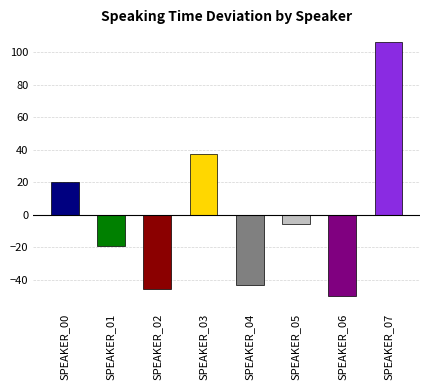

What is the sum of the values at SPEAKER_02 and SPEAKER_03?

-8.1